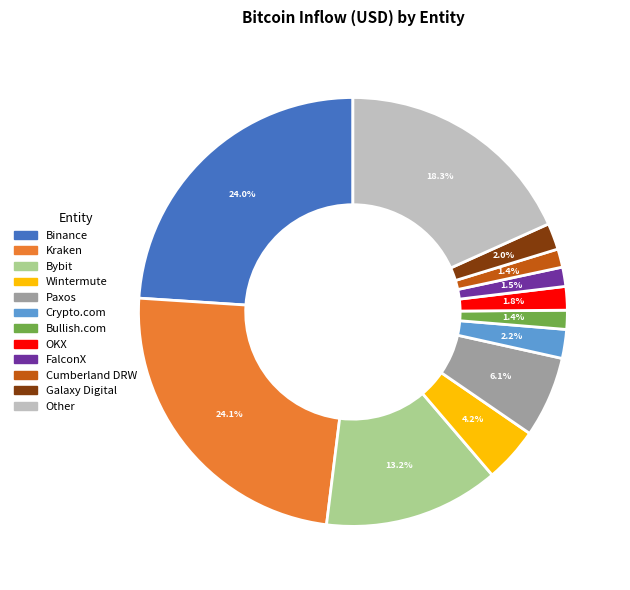

Does any single category account for the majority?

No